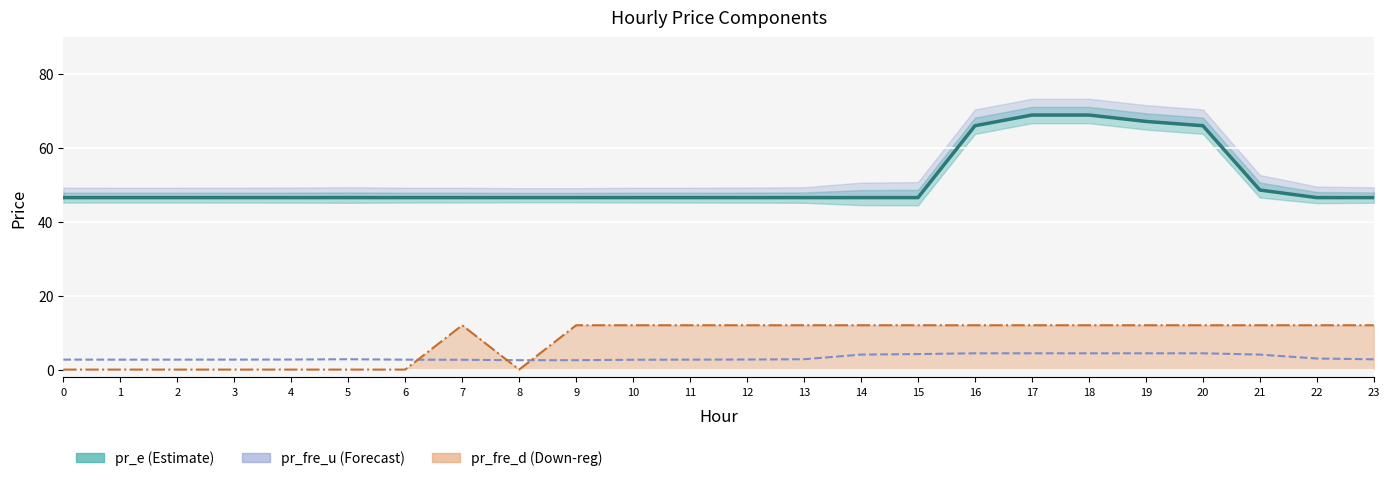

Rank the series at 5 from highest to lowest value.

pr_e_line, pr_fre_u_line, pr_fre_d_line